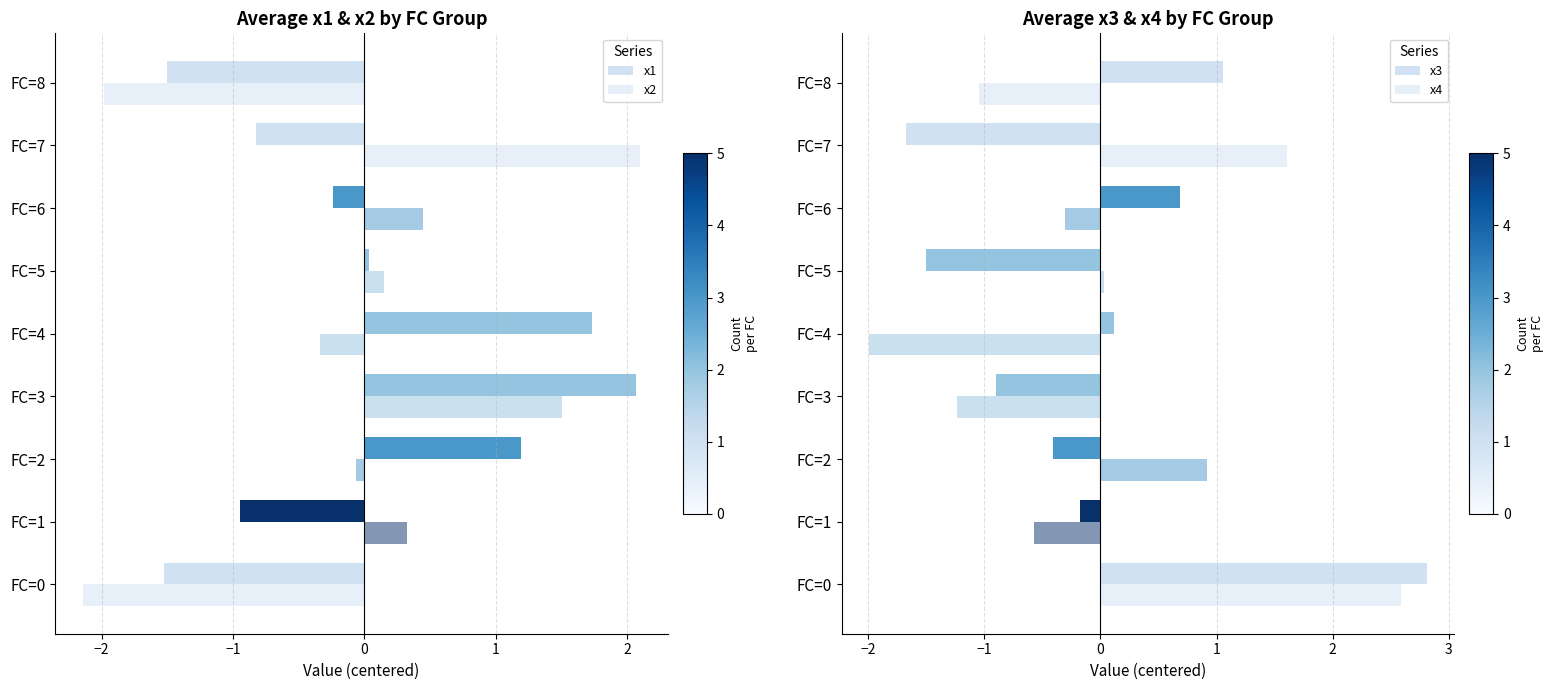

Reading right to left, extract all data points from this chart.

x1: -1.5	-0.8	-0.2	0.0	1.7	2.1	1.2	-0.9	-1.5
x2: -2.0	2.1	0.4	0.2	-0.3	1.5	-0.1	0.3	-2.1
x3: 1.1	-1.7	0.7	-1.5	0.1	-0.9	-0.4	-0.2	2.8
x4: -1.0	1.6	-0.3	0.0	-2.0	-1.2	0.9	-0.6	2.6